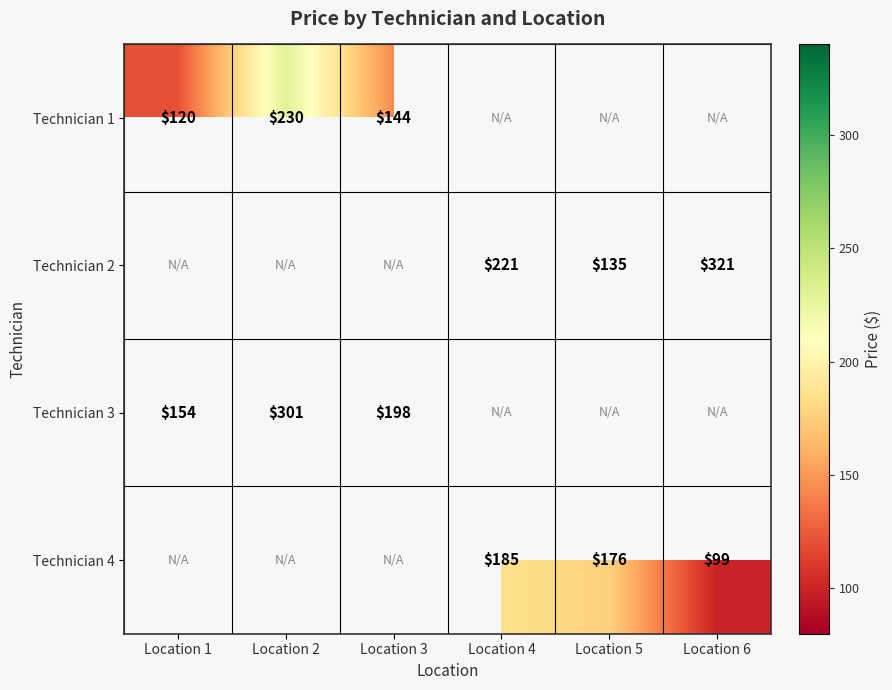

What is the minimum value shown in the chart?

99.0